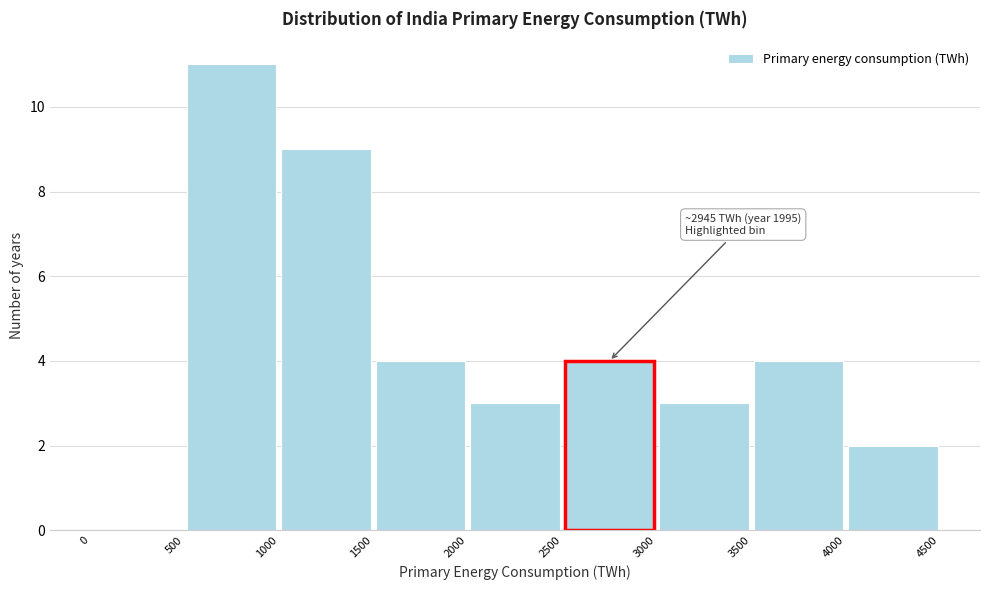

Which range on the x-axis has the tallest bar?

500 to 1000